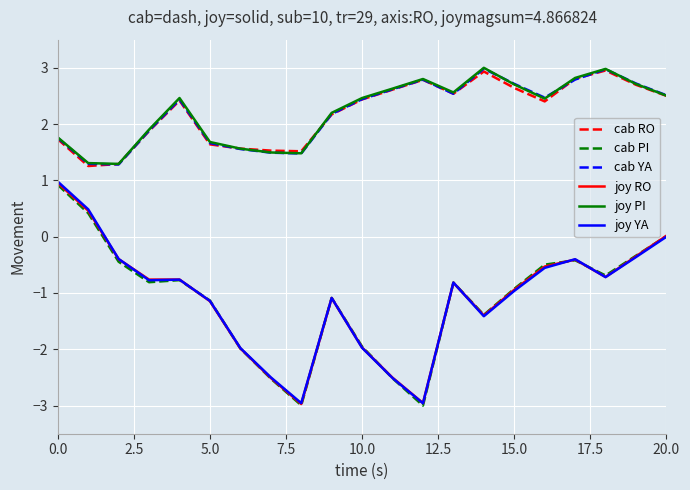

How many series are shown in this chart?

6